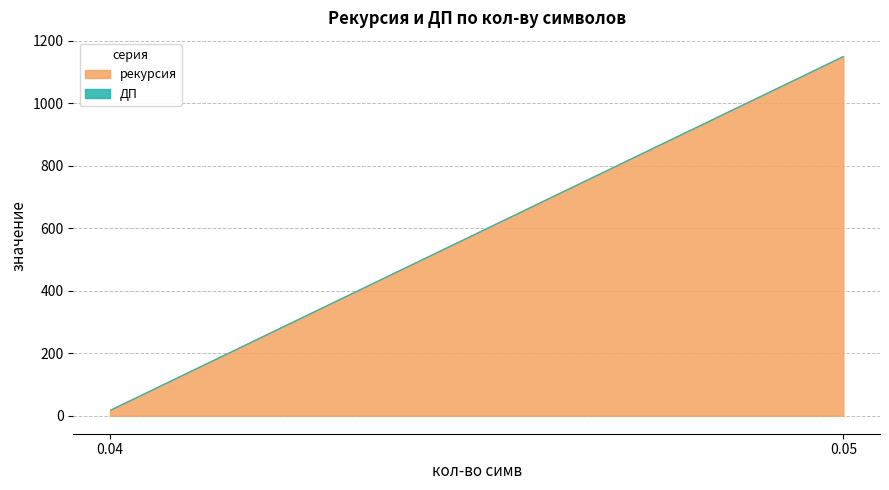

Does the chart have visible grid lines?

Yes